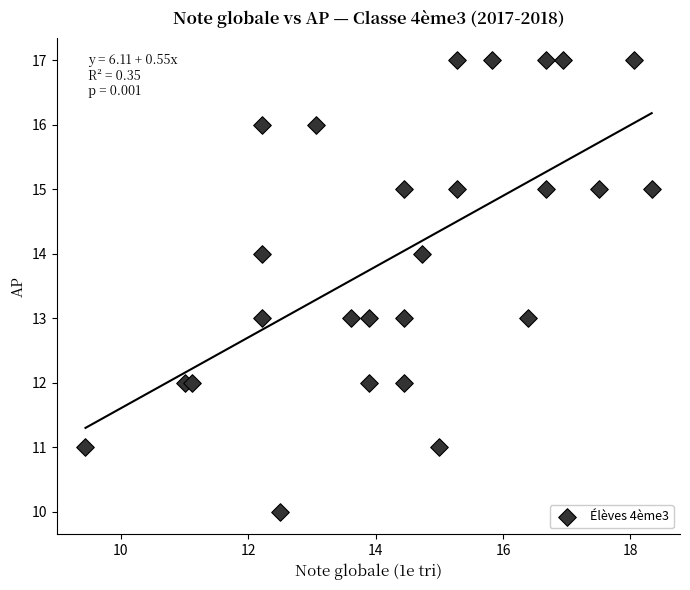

What is the range of Y values (max minus min)?

7